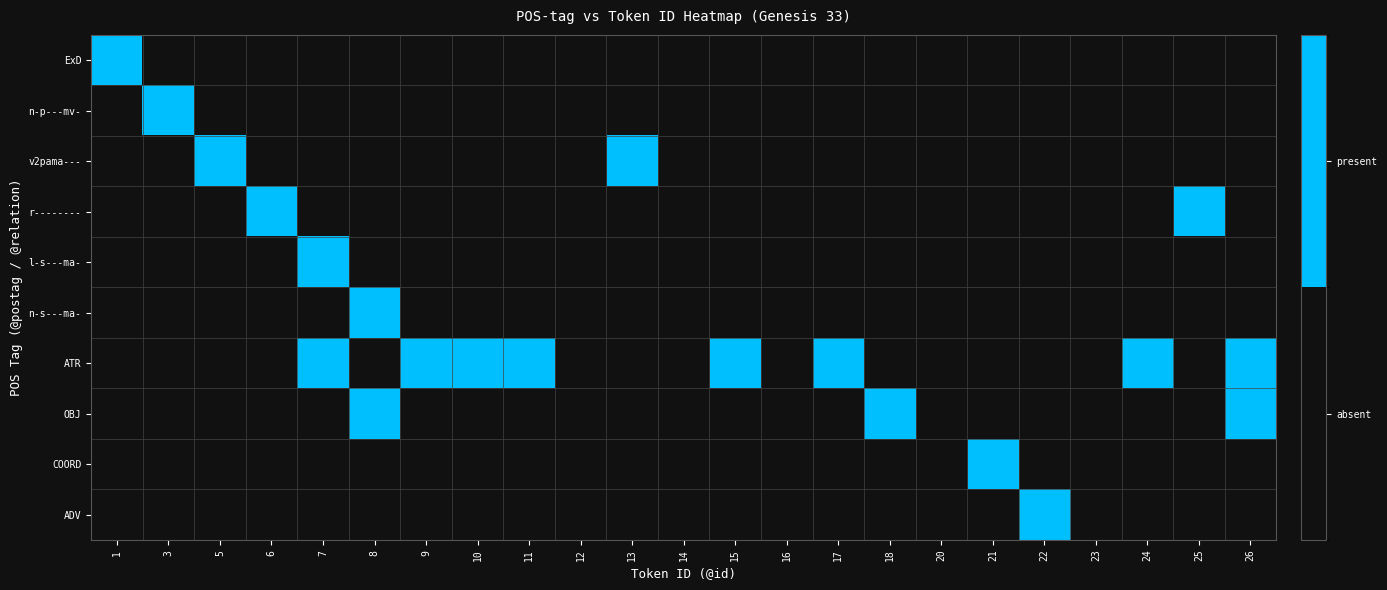

Which label corresponds to the smallest value in the chart?

3